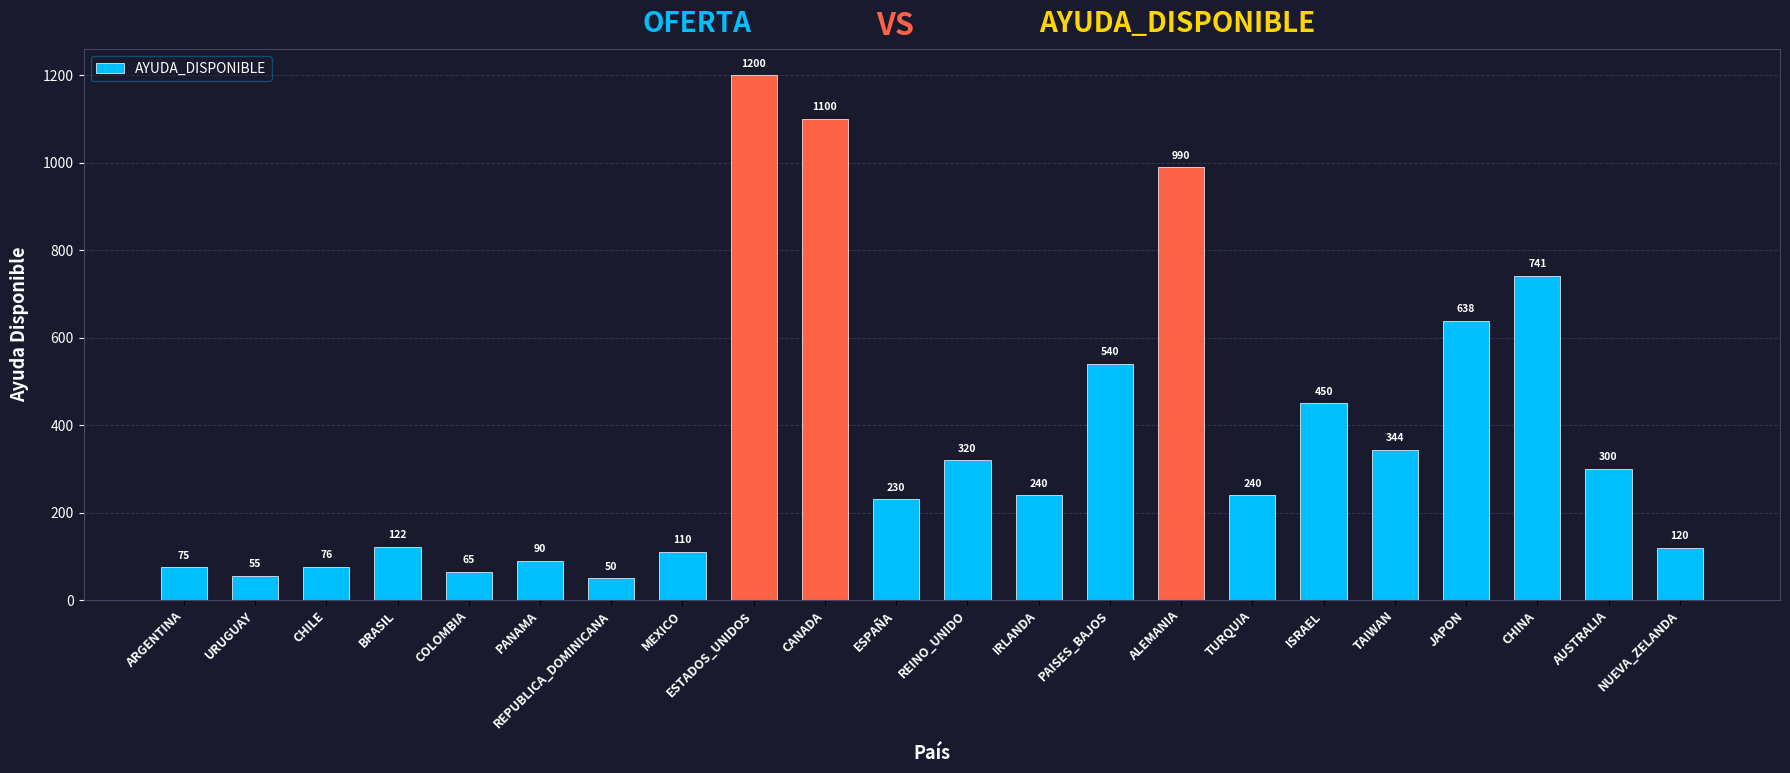

What is the difference between the values at TAIWAN and CANADA?

756